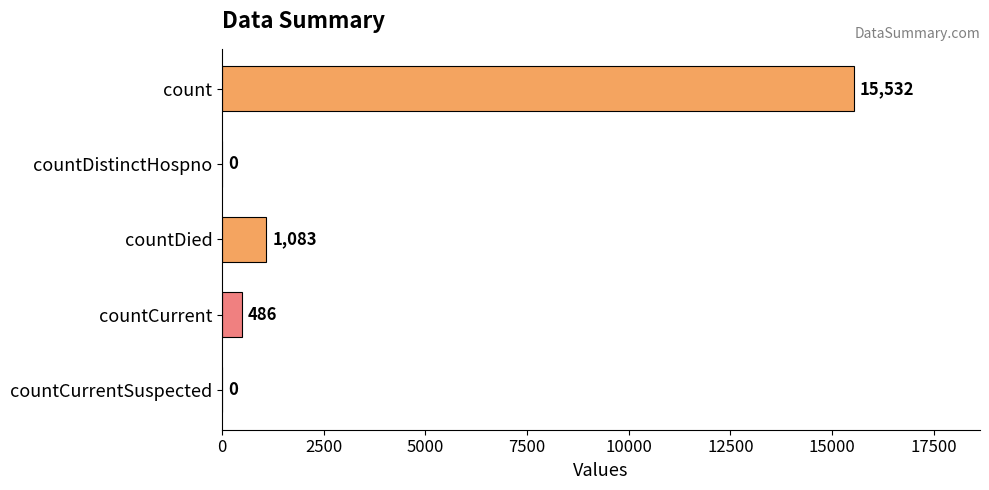

What is the approximate value at count?

15532